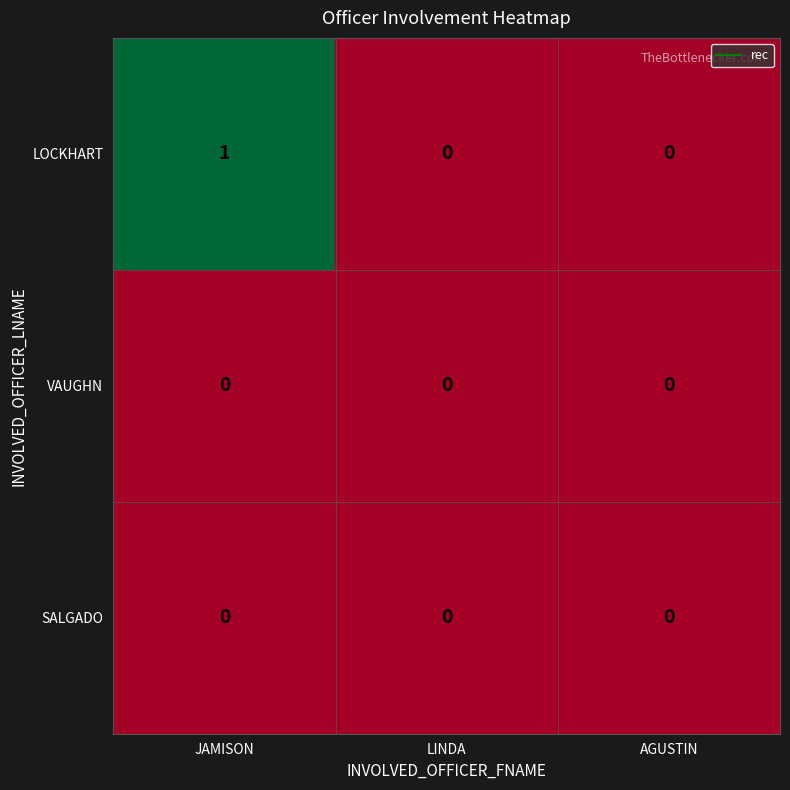

The value of SALGADO at JAMISON is 0. True or false?

True